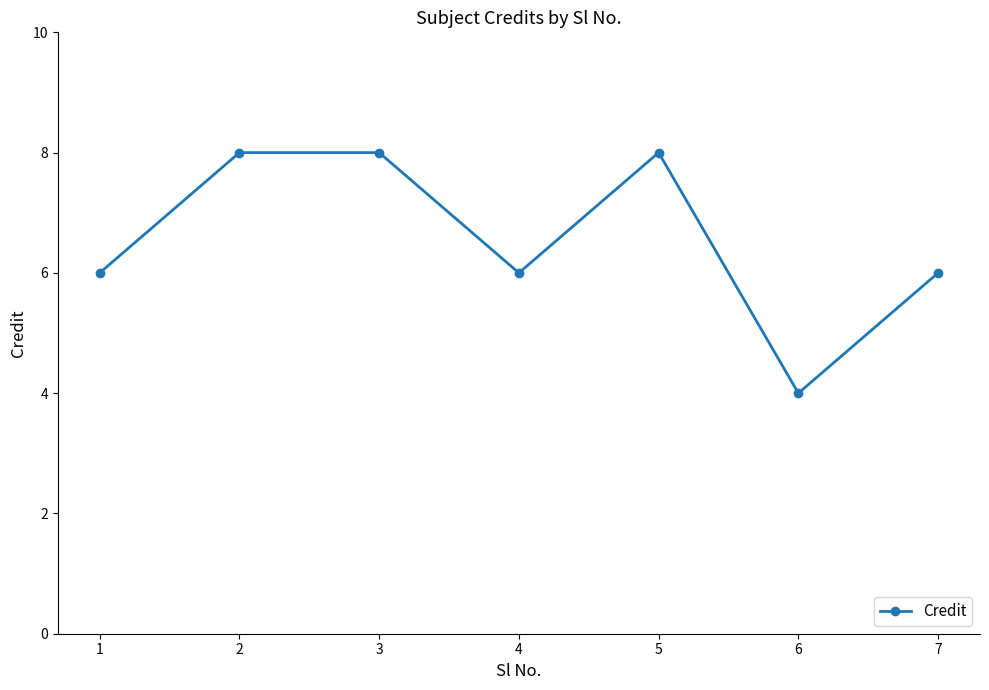

What is the difference between the maximum and minimum values?

4